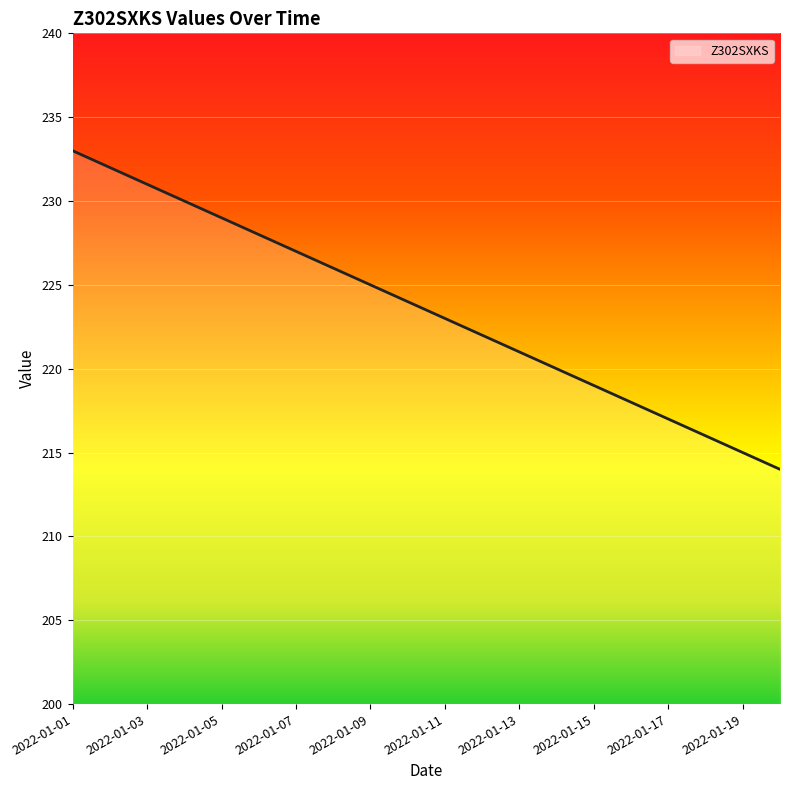

Is this an area chart (filled region under the line)?

No